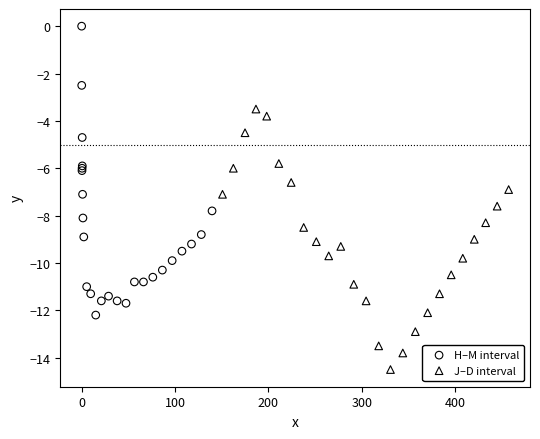

Which series contains the highest Y value?

H–M interval